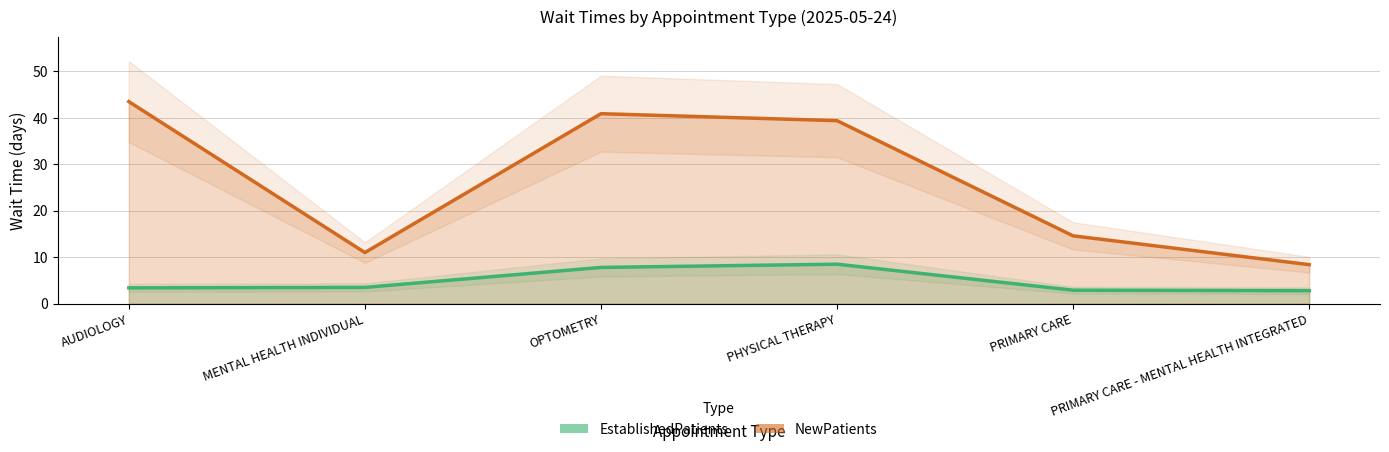

What is the difference between the second highest and minimum values in the NewPatients series?

32.5